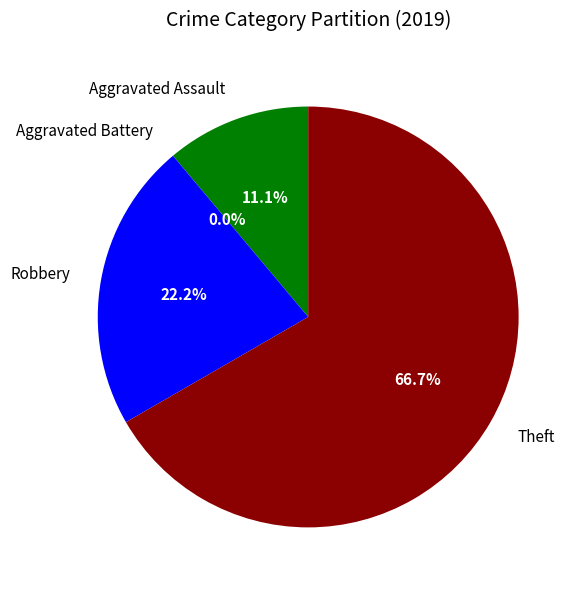

What is the majority slice?

Theft